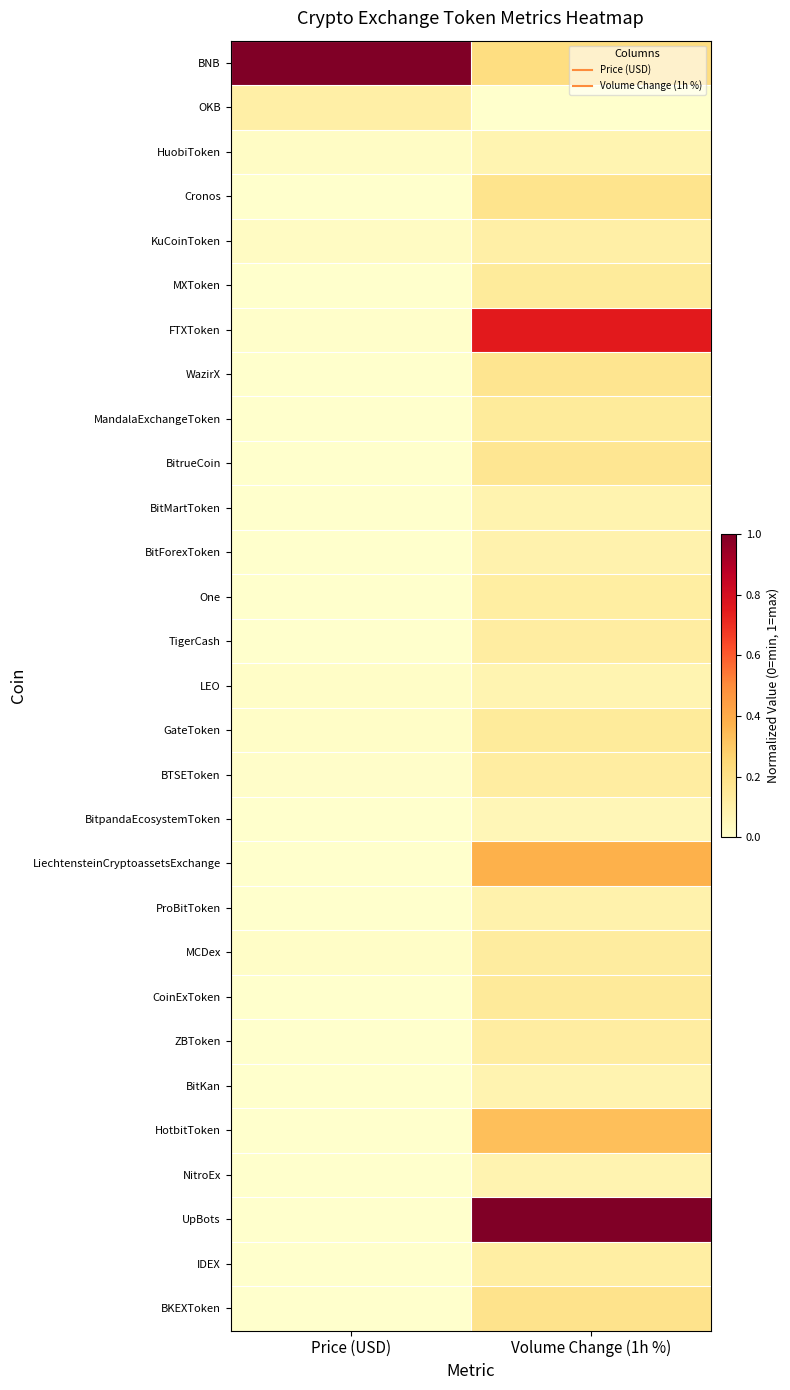

Reading left to right, transcribe all the data shown in this chart.

BNB: Price (USD)=1.0	Volume Change (1h %)=0.2
OKB: Price (USD)=0.1	Volume Change (1h %)=0.0
HuobiToken: Price (USD)=0.0	Volume Change (1h %)=0.1
Cronos: Price (USD)=0.0	Volume Change (1h %)=0.2
KuCoinToken: Price (USD)=0.0	Volume Change (1h %)=0.1
MXToken: Price (USD)=0.0	Volume Change (1h %)=0.1
FTXToken: Price (USD)=0.0	Volume Change (1h %)=0.8
WazirX: Price (USD)=0.0	Volume Change (1h %)=0.2
MandalaExchangeToken: Price (USD)=0.0	Volume Change (1h %)=0.1
BitrueCoin: Price (USD)=0.0	Volume Change (1h %)=0.2
BitMartToken: Price (USD)=0.0	Volume Change (1h %)=0.1
BitForexToken: Price (USD)=0.0	Volume Change (1h %)=0.1
One: Price (USD)=0.0	Volume Change (1h %)=0.1
TigerCash: Price (USD)=0.0	Volume Change (1h %)=0.1
LEO: Price (USD)=0.0	Volume Change (1h %)=0.1
GateToken: Price (USD)=0.0	Volume Change (1h %)=0.1
BTSEToken: Price (USD)=0.0	Volume Change (1h %)=0.1
BitpandaEcosystemToken: Price (USD)=0.0	Volume Change (1h %)=0.1
LiechtensteinCryptoassetsExchange: Price (USD)=0.0	Volume Change (1h %)=0.4
ProBitToken: Price (USD)=0.0	Volume Change (1h %)=0.1
MCDex: Price (USD)=0.0	Volume Change (1h %)=0.1
CoinExToken: Price (USD)=0.0	Volume Change (1h %)=0.1
ZBToken: Price (USD)=0.0	Volume Change (1h %)=0.1
BitKan: Price (USD)=0.0	Volume Change (1h %)=0.1
HotbitToken: Price (USD)=0.0	Volume Change (1h %)=0.3
NitroEx: Price (USD)=0.0	Volume Change (1h %)=0.1
UpBots: Price (USD)=0.0	Volume Change (1h %)=1.0
IDEX: Price (USD)=0.0	Volume Change (1h %)=0.1
BKEXToken: Price (USD)=0.0	Volume Change (1h %)=0.2